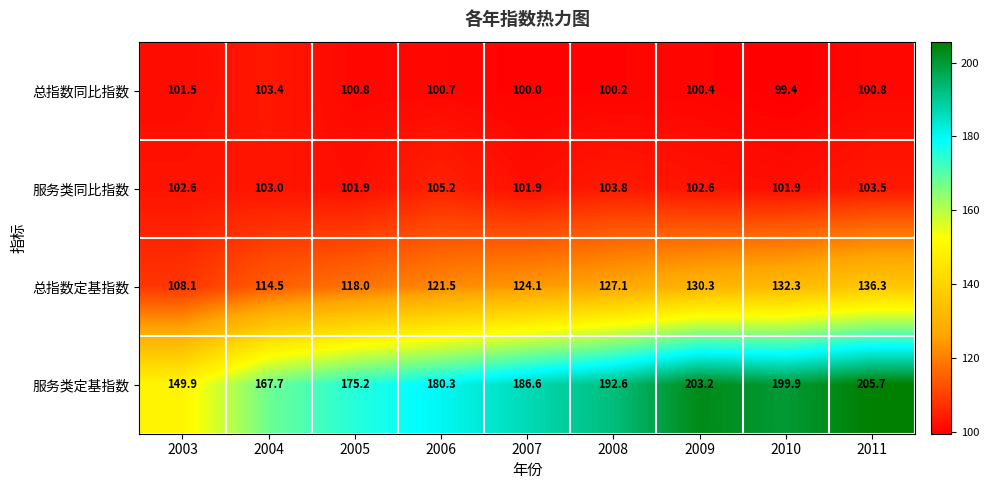

What is the spread (max minus min) of values at 2011?

104.9